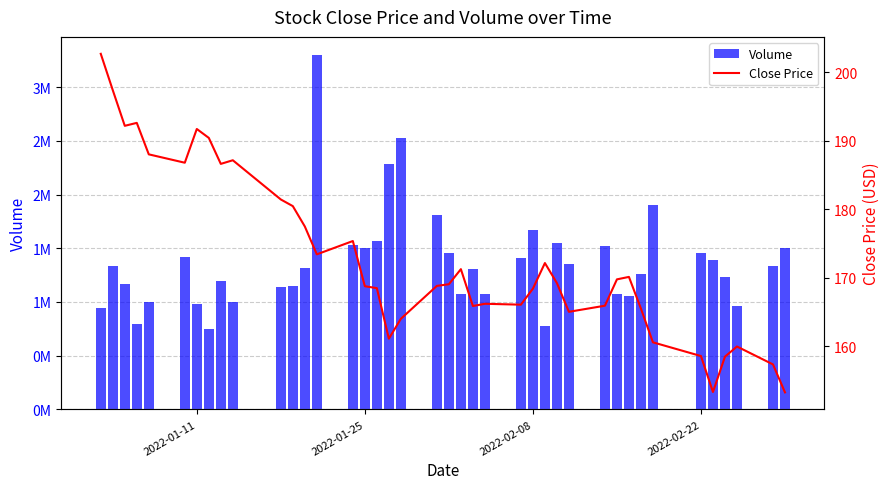

Rank the series by their maximum value, from highest to lowest.

Volume, Close Price